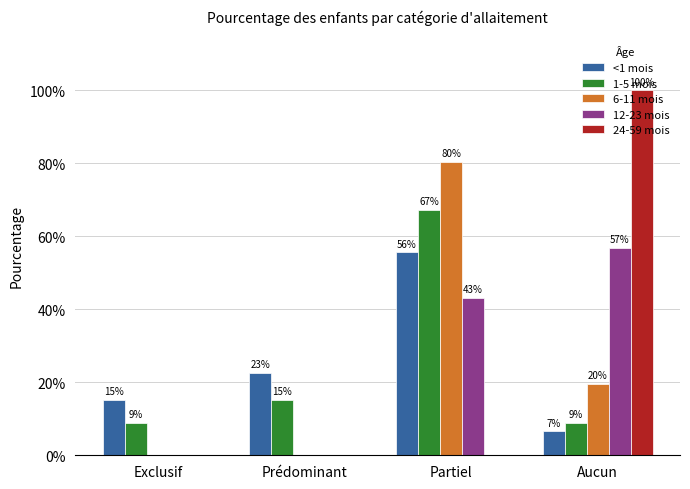

What is the difference between the maximum and minimum values in the 12-23 mois series?

0.6